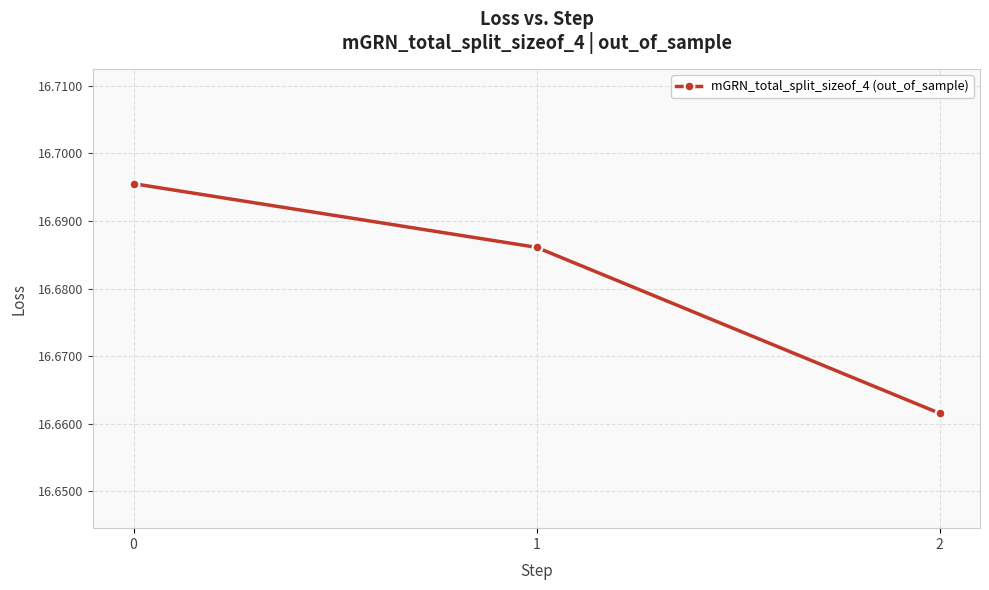

Which label corresponds to the smallest value in the chart?

2